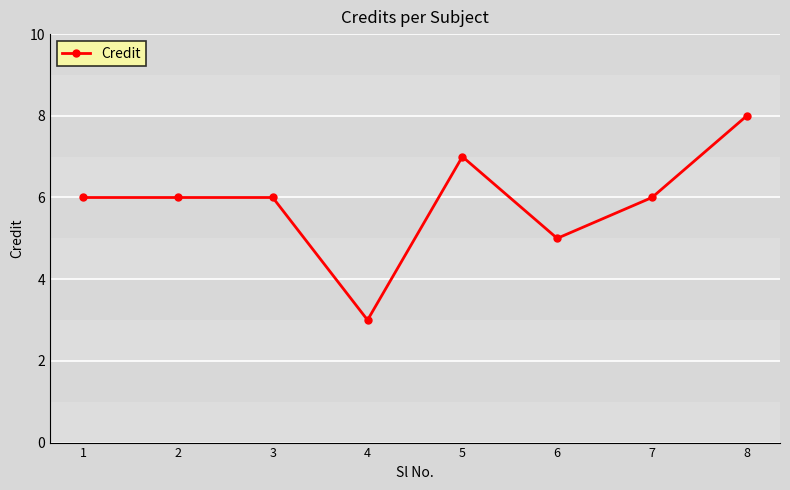

What is the change in value from 6 to 7?

+1